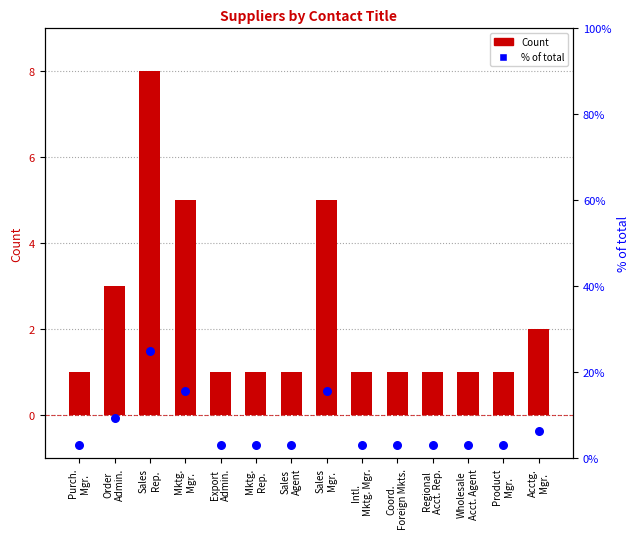

What is the total value across all series at Acctg.
Mgr.?

8.2